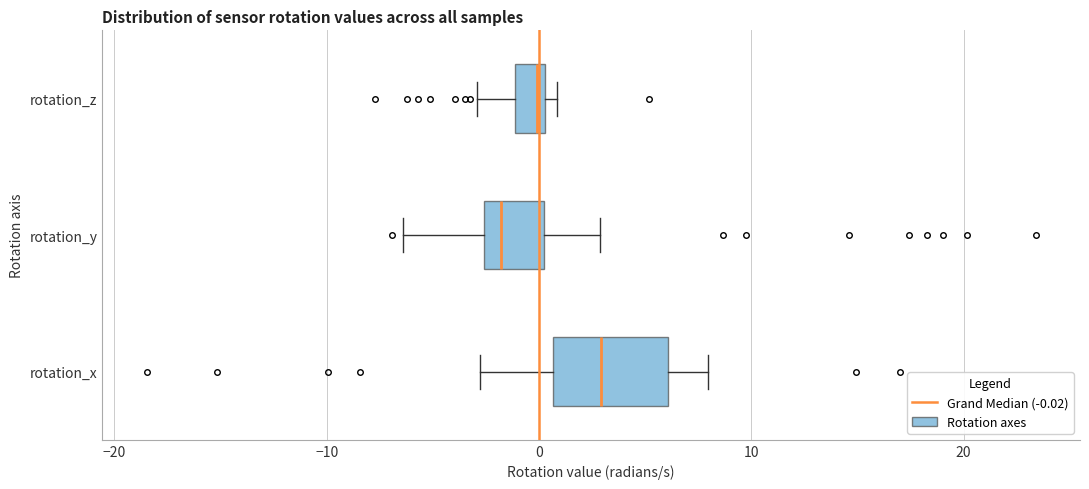

Which box's median line is the furthest to the right?

rotation_x